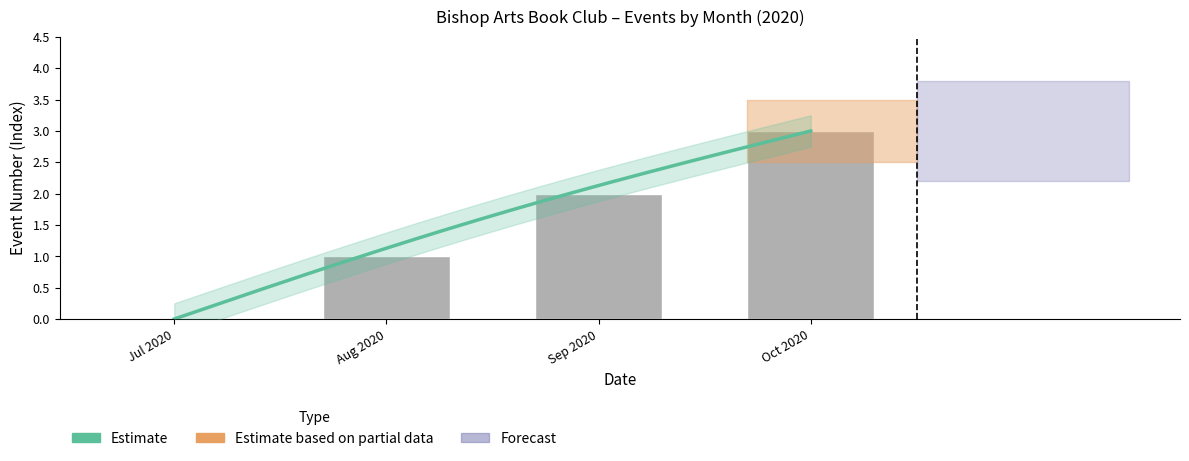

How many data points does each series have?

4